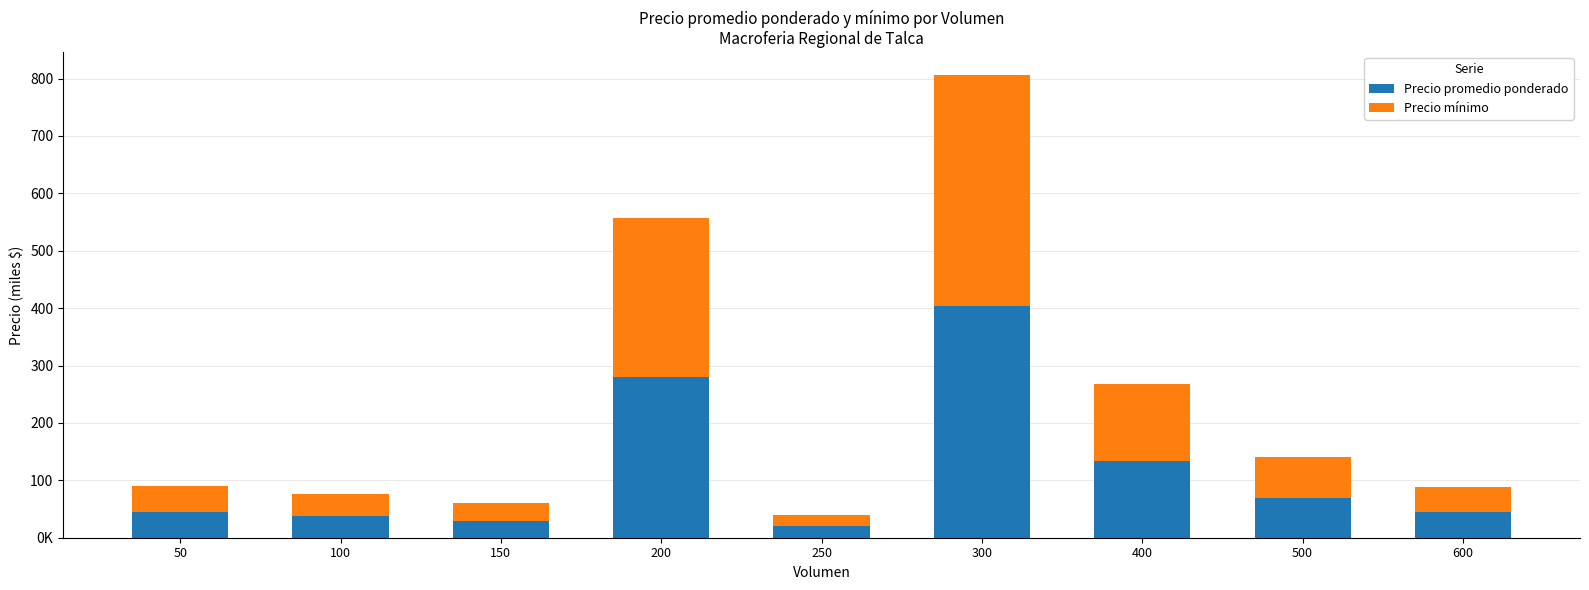

Where is Precio mínimo nearest to the value 211?

200